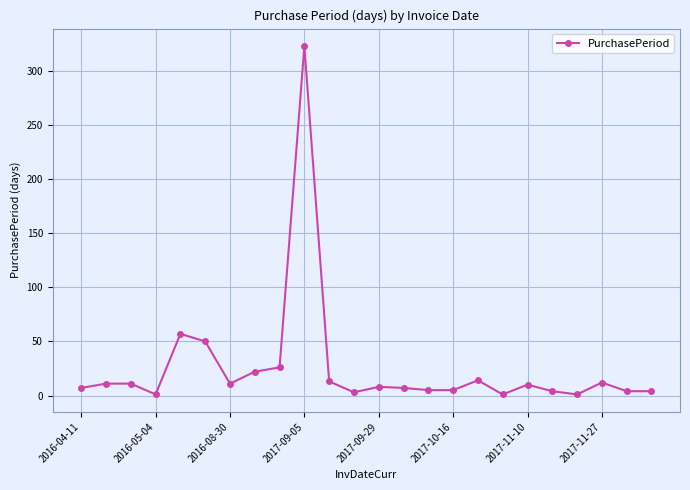

True or false: the data has more than 2 interior local peaks.

True